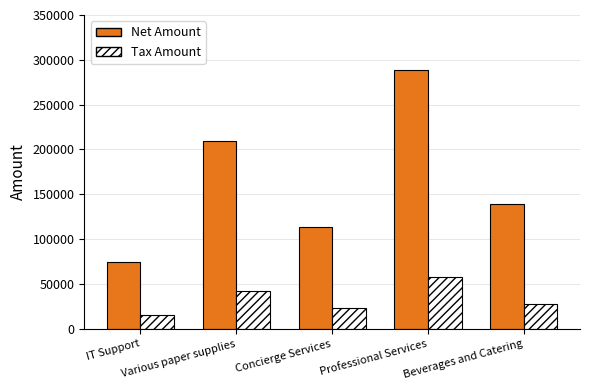

At which label does Net Amount first exceed 139323?

Various paper supplies